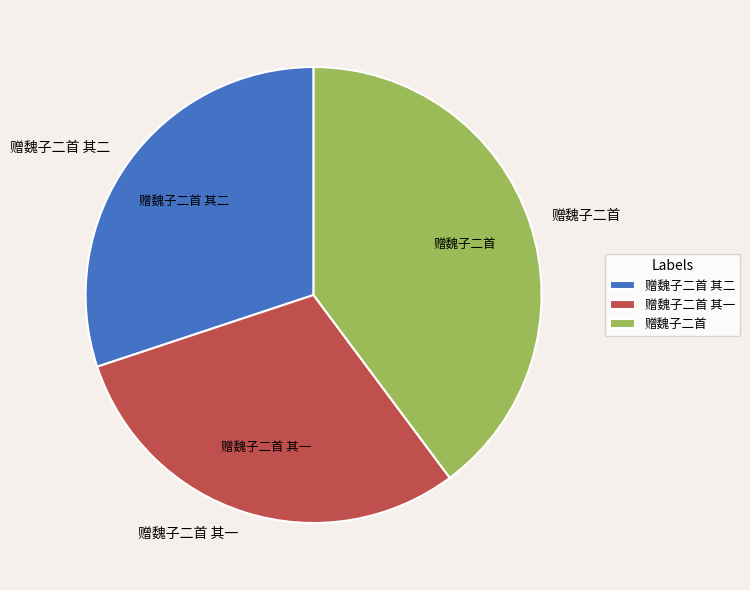

Count the number of slices in the pie.

3